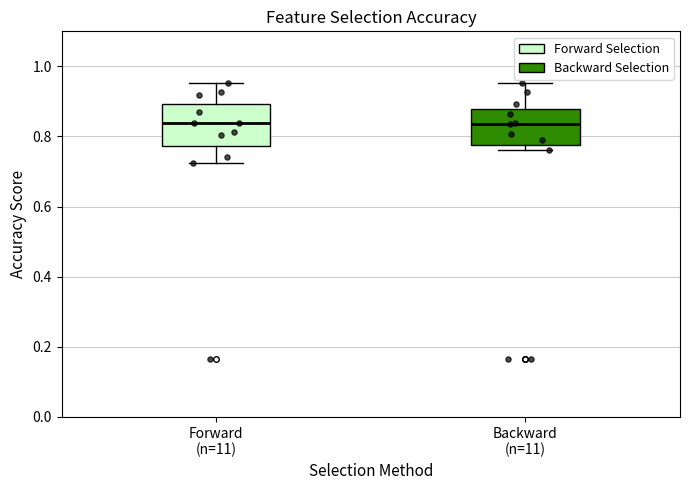

Where does the upper whisker of the box for Backward (n=11) end on the y-axis? The values are not printed on the chart, so give them approximately, as read against the axis.

0.96